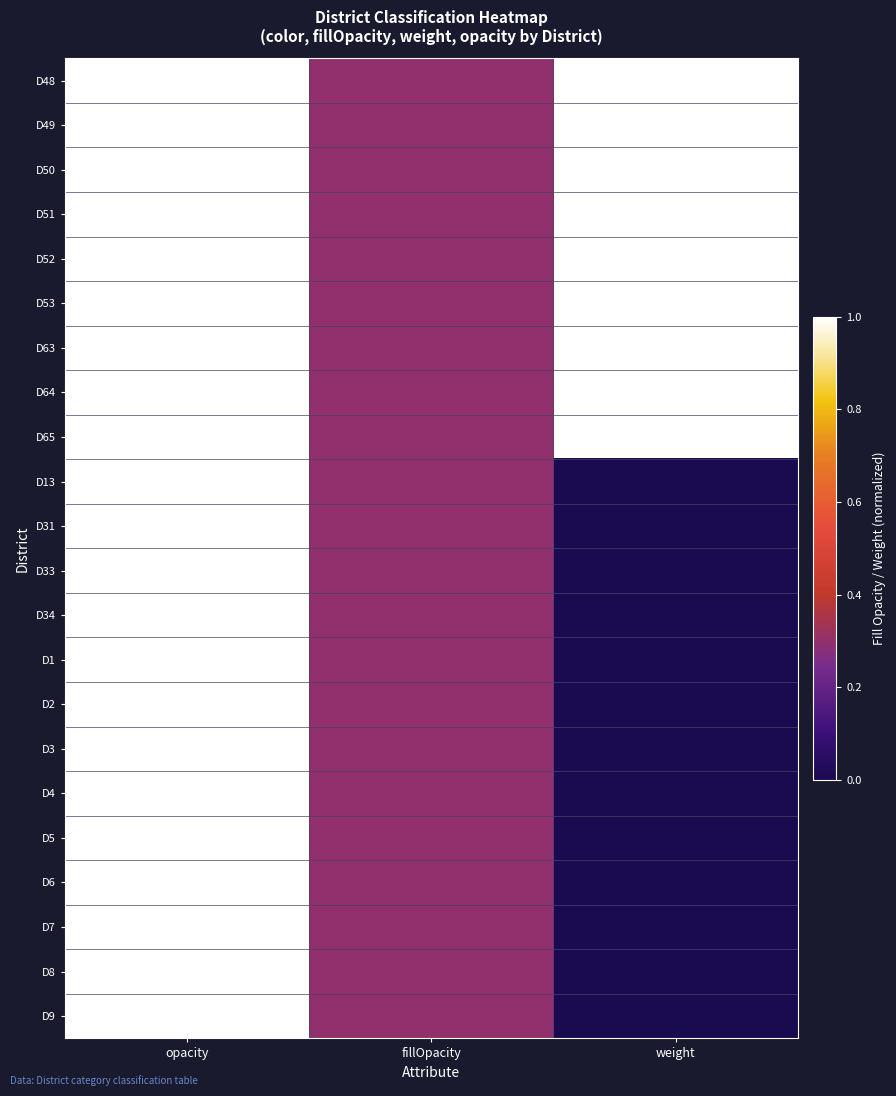

At how many categories does at least one series exceed 0?

3